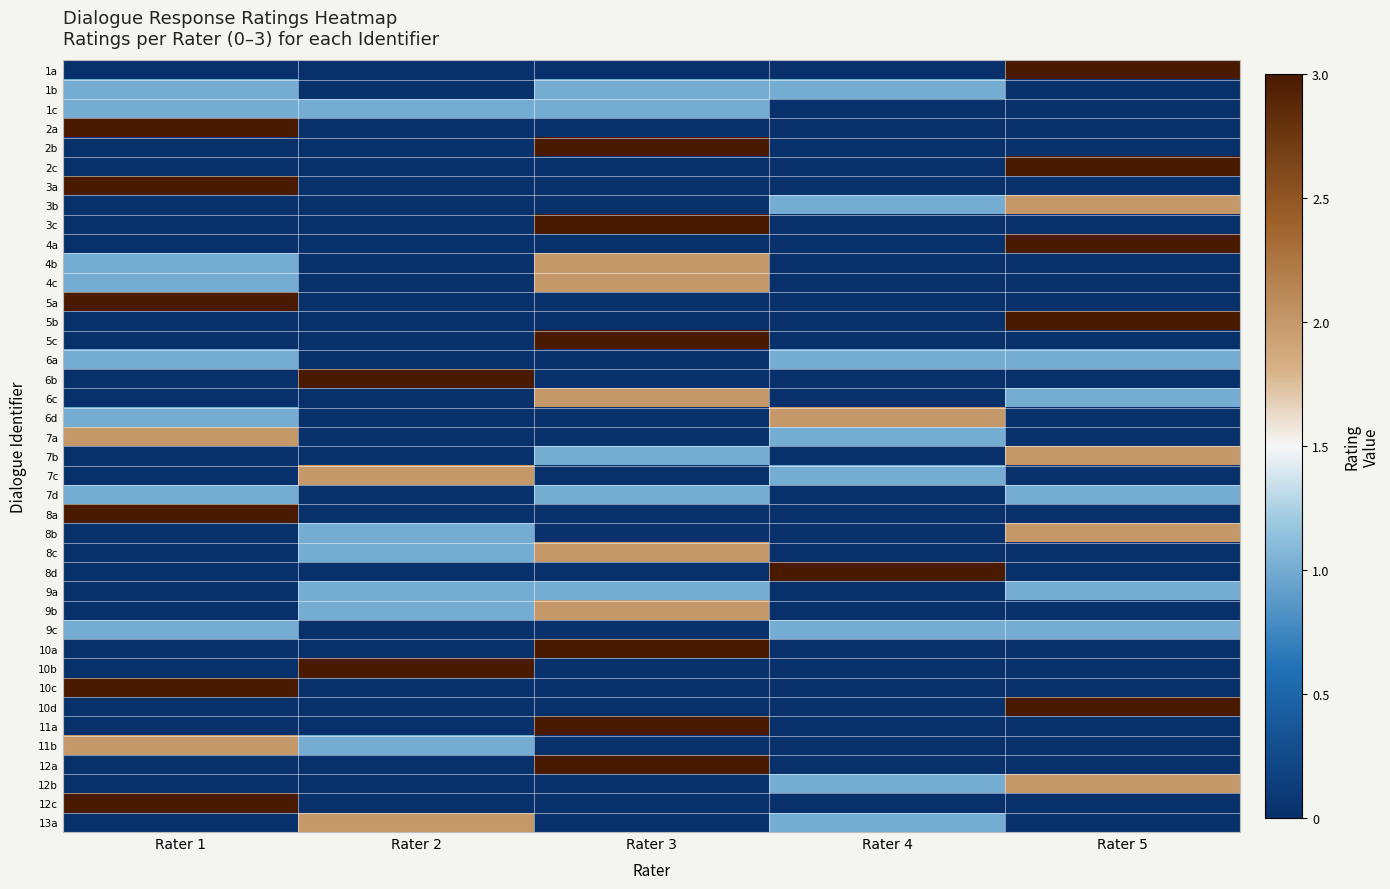

Between Rater 5 and Rater 4, which is larger?

Rater 5